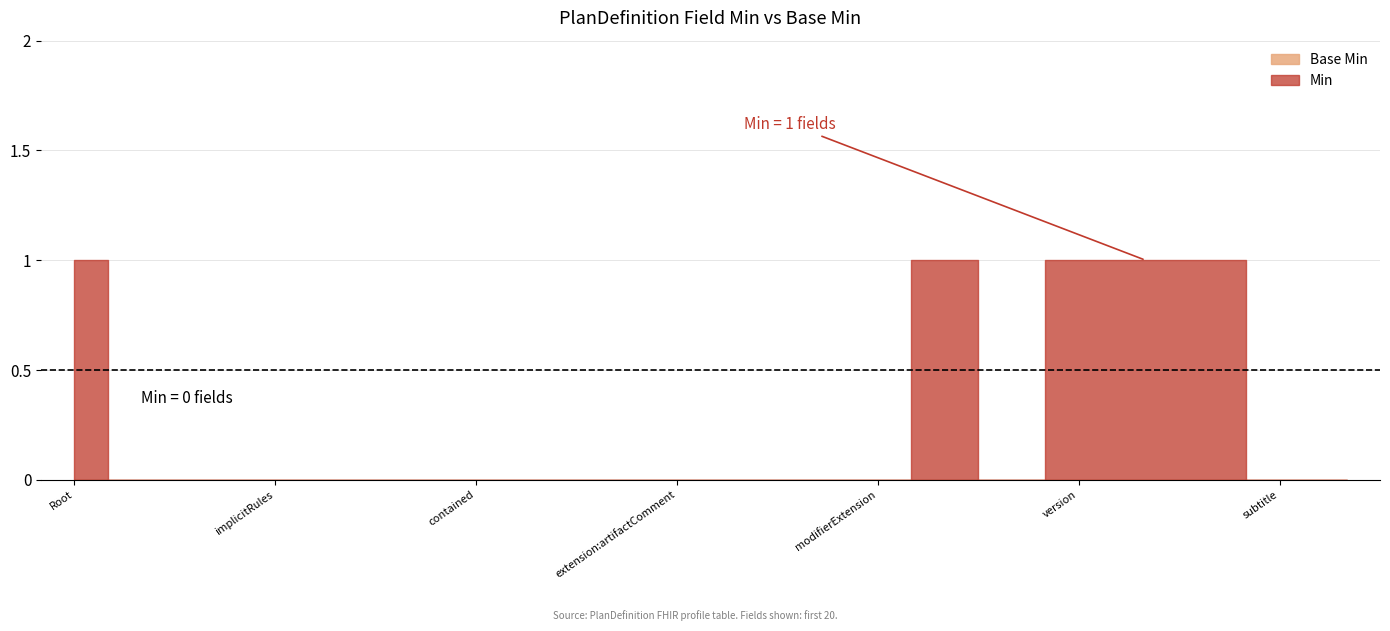

True or false: Base Min and Min intersect in this chart.

False